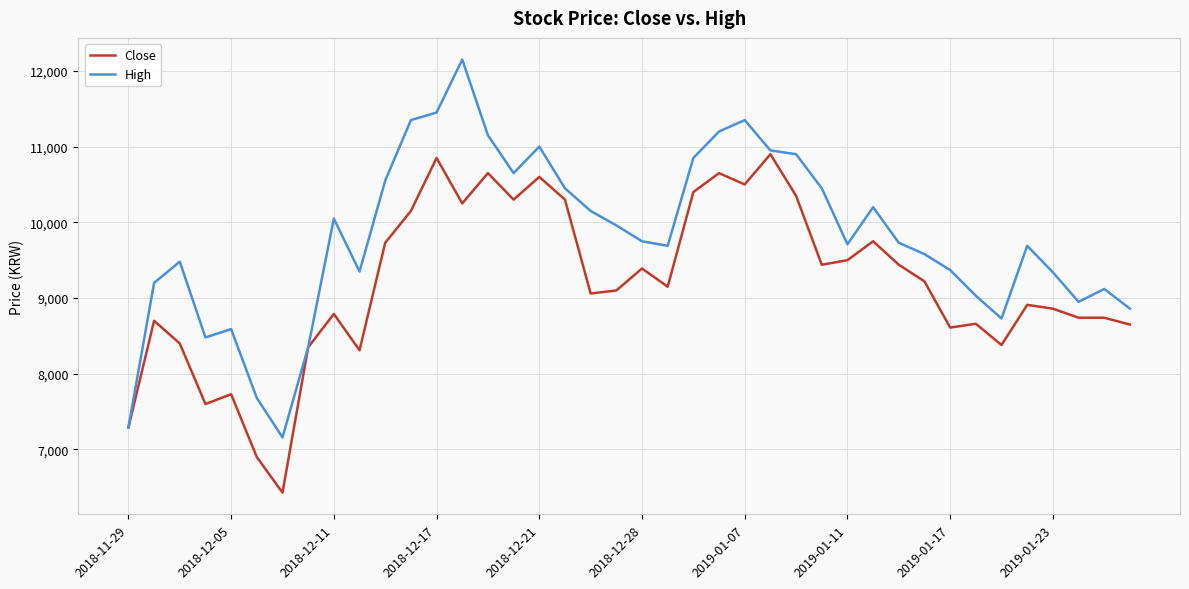

Rank the series by their maximum value, from highest to lowest.

High, Close